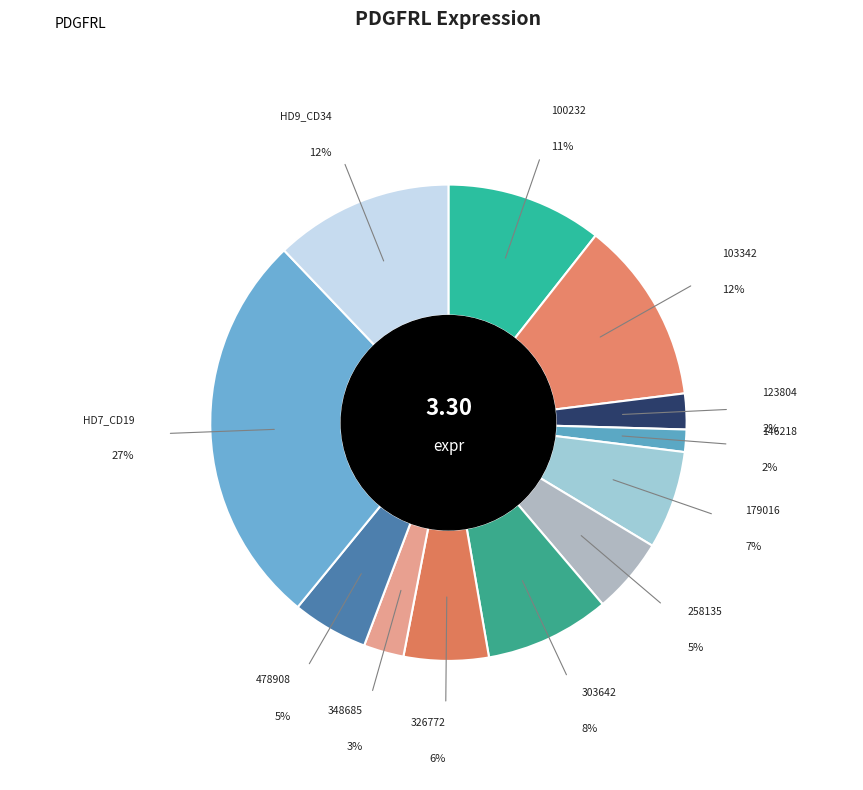

To the nearest percent, what is the difference between the largest and smallest slice percentages?

25%